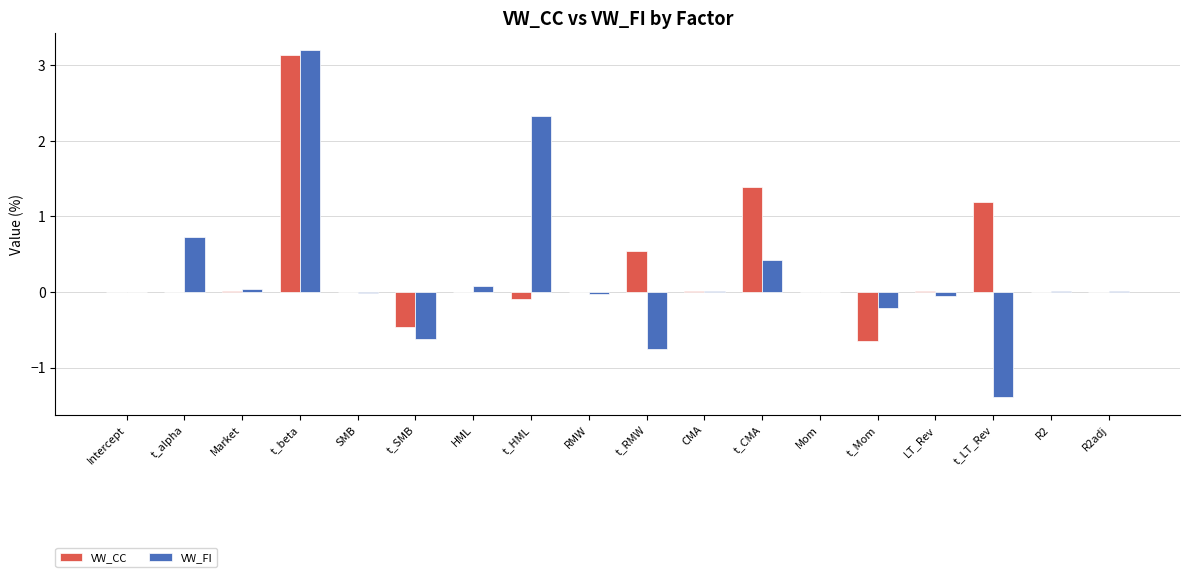

What is the sum of all VW_FI values?

3.8